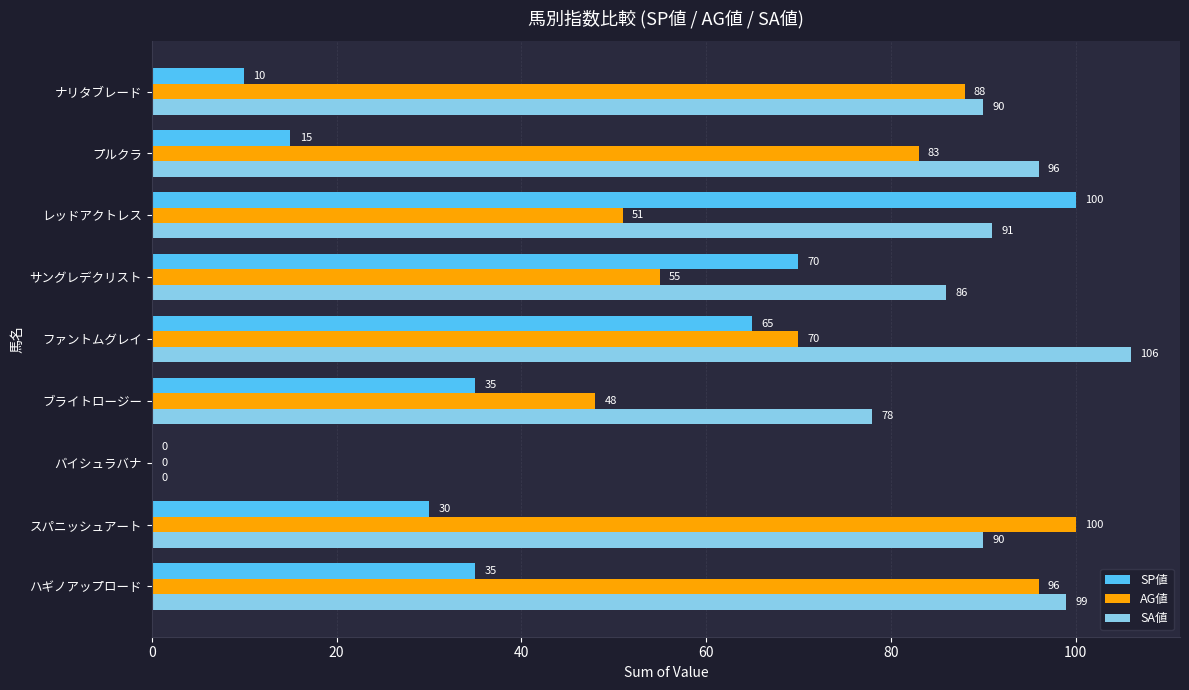

How many values in AG値 are above zero?

8